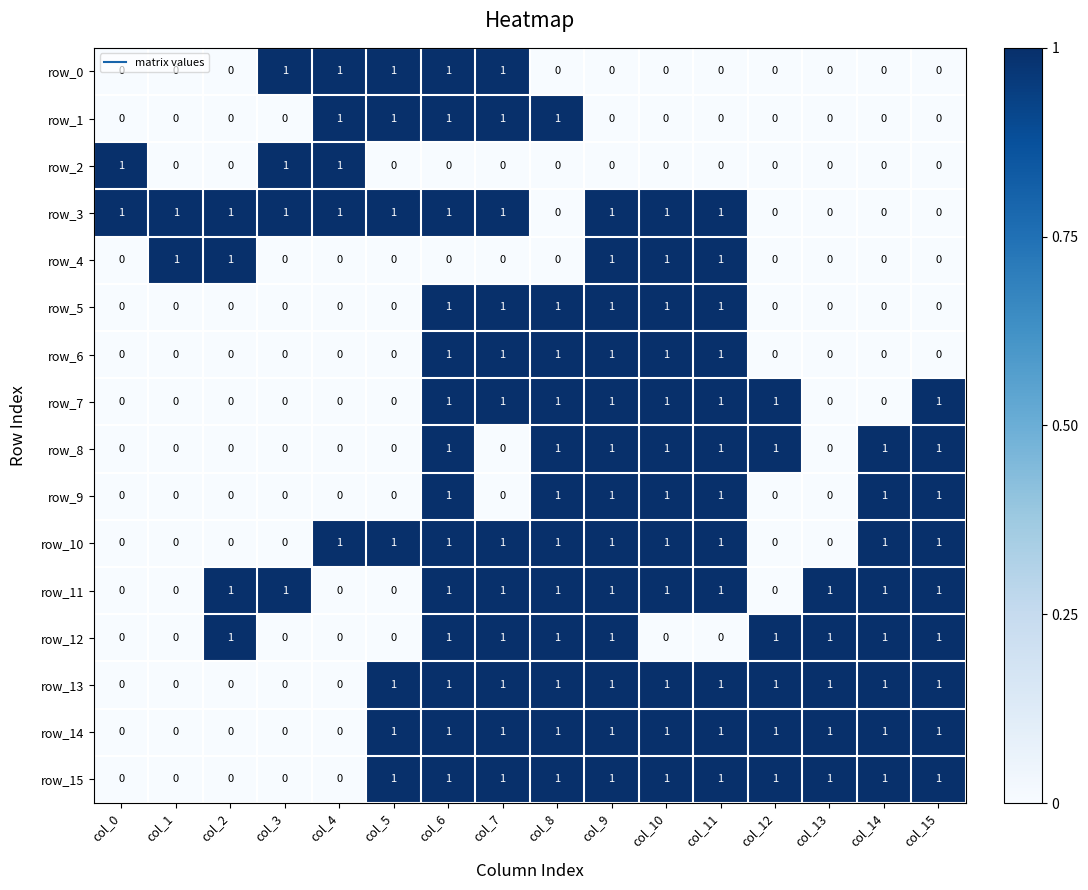

True or false: row_2 has a value of 0 at col_2.

True